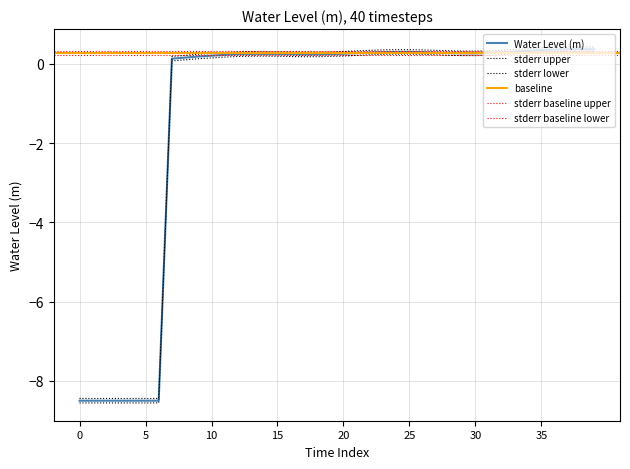

How many negative values are there?

7